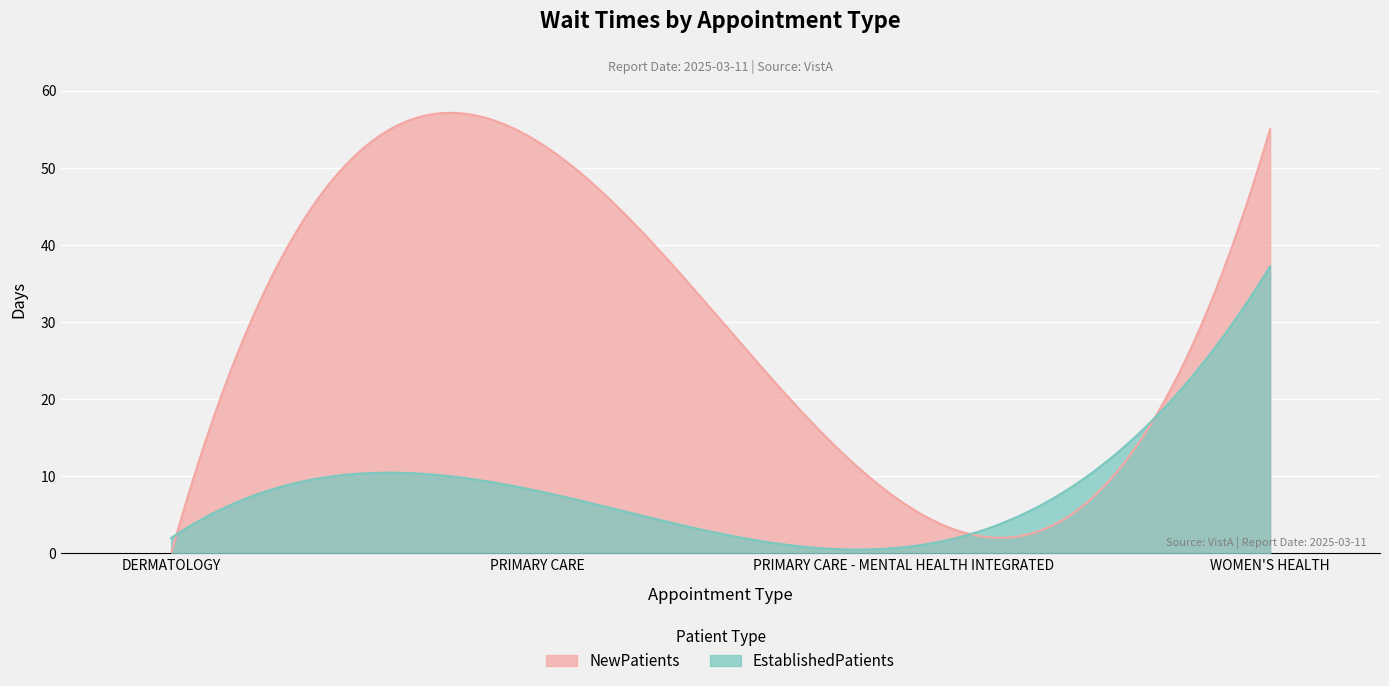

What is the difference between the NewPatients values at PRIMARY CARE and WOMEN'S HEALTH?

1.6